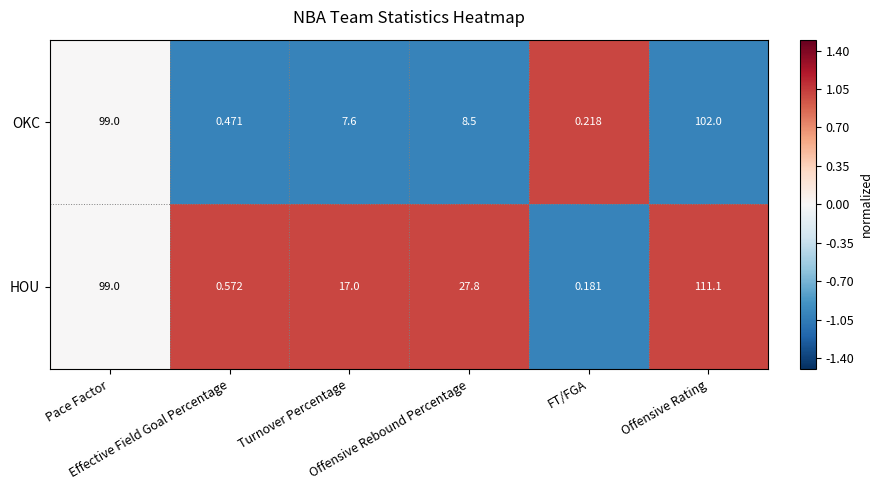

Which series has the widest spread of values?

HOU